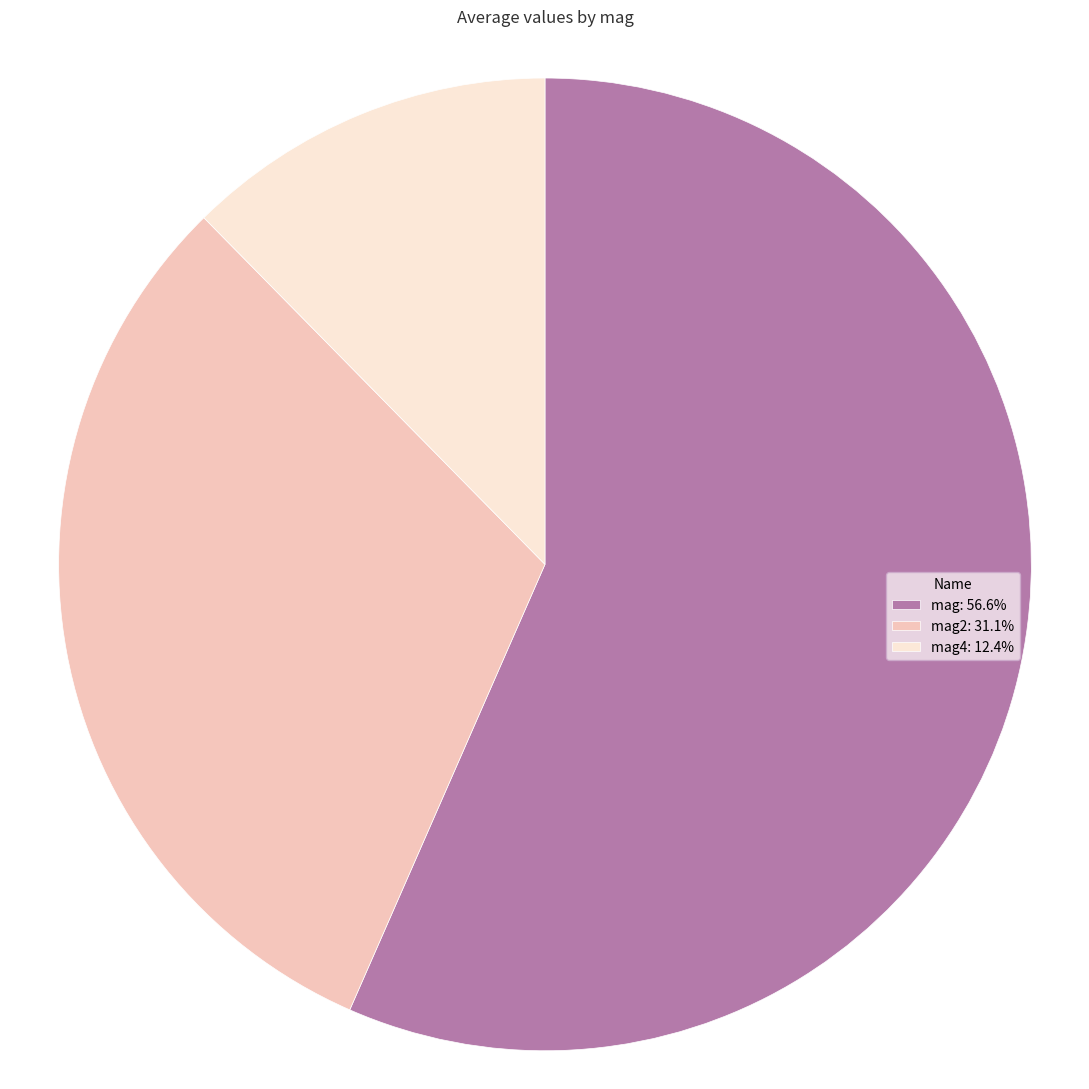

Does any single category account for the majority?

Yes